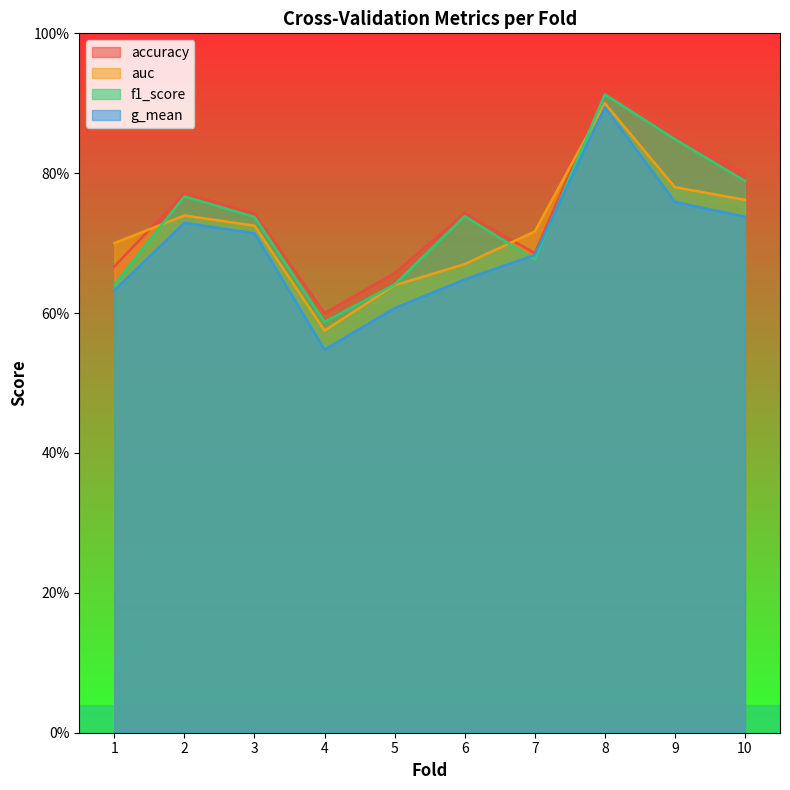

At how many categories does at least one series exceed 0?

10